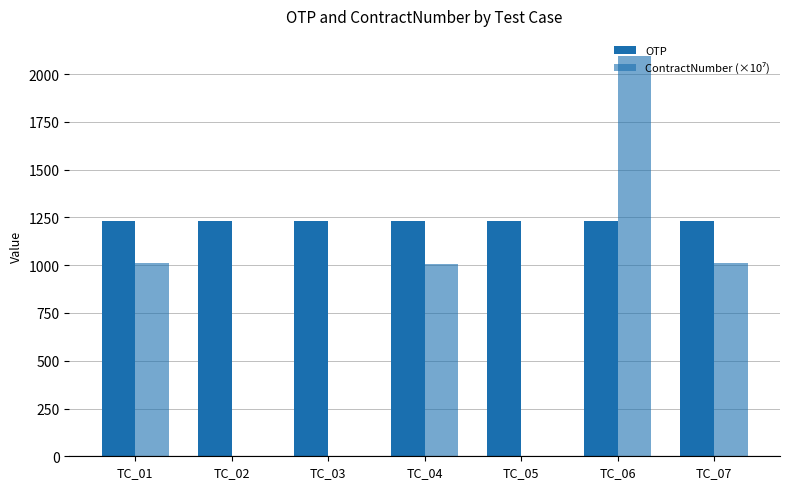

Count the number of categories in the chart.

7